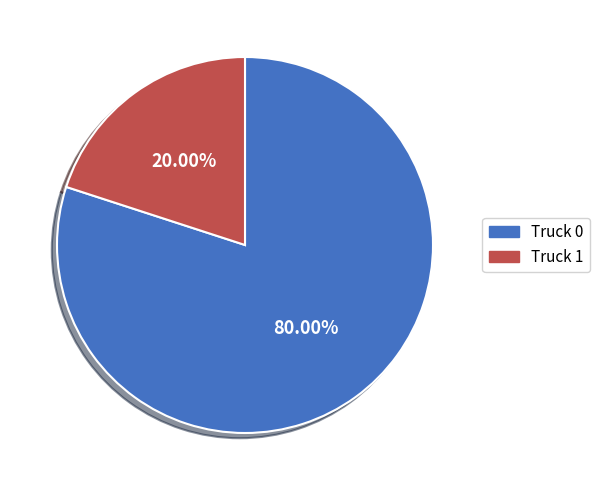

What is the total percentage of Truck 1 and Truck 0?

100.0%